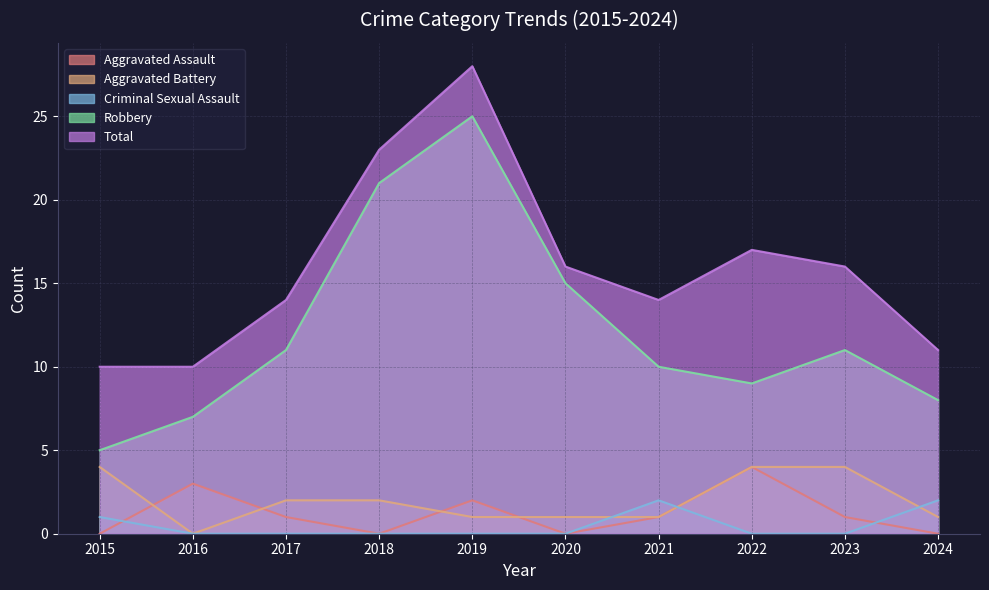

True or false: Total has more than 2 interior local peaks.

False